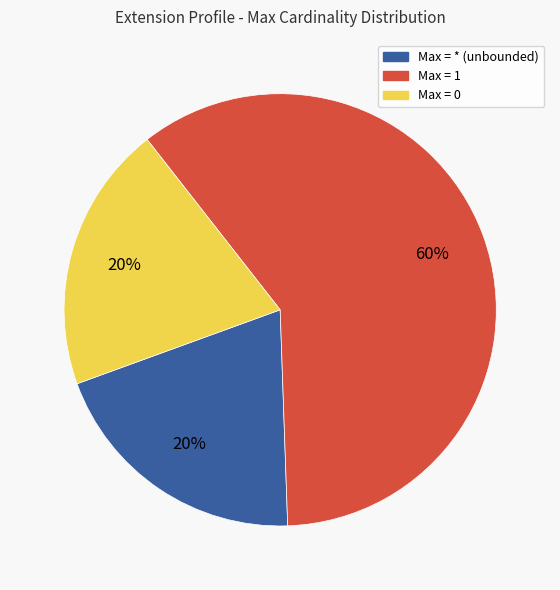

How many segments does this pie chart have?

3